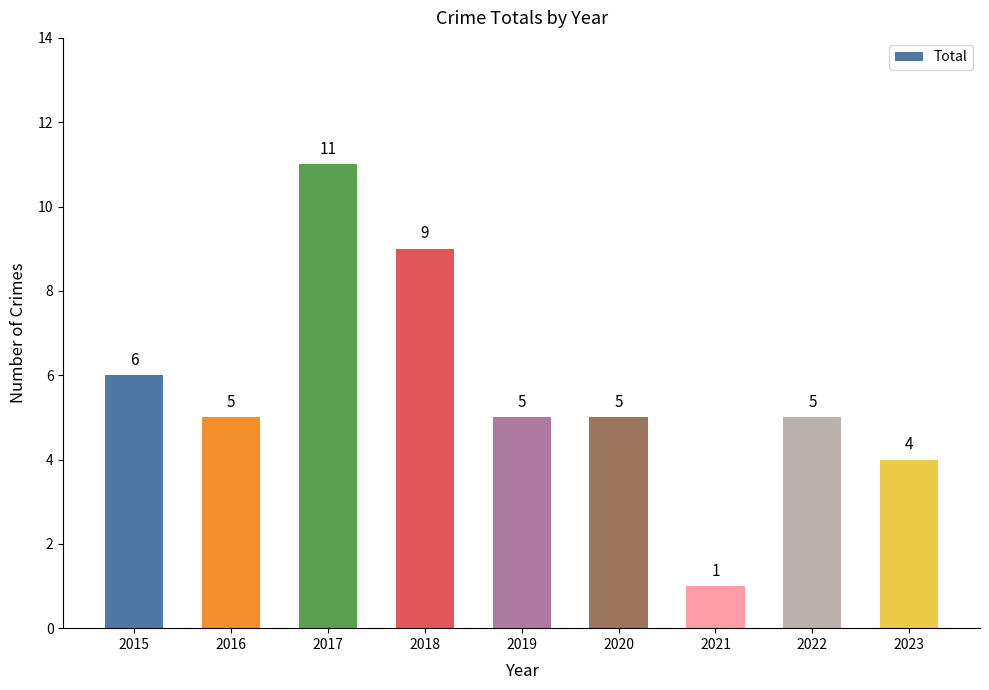

What is the ratio of the value at 2018 to the value at 2021?

9.0